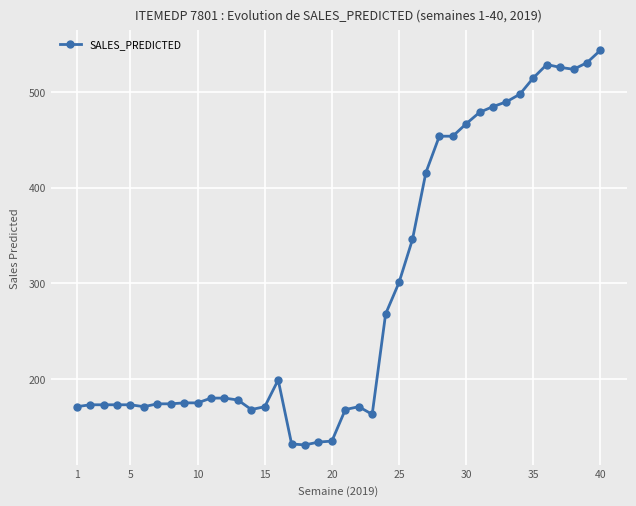

Is this an area chart (filled region under the line)?

No